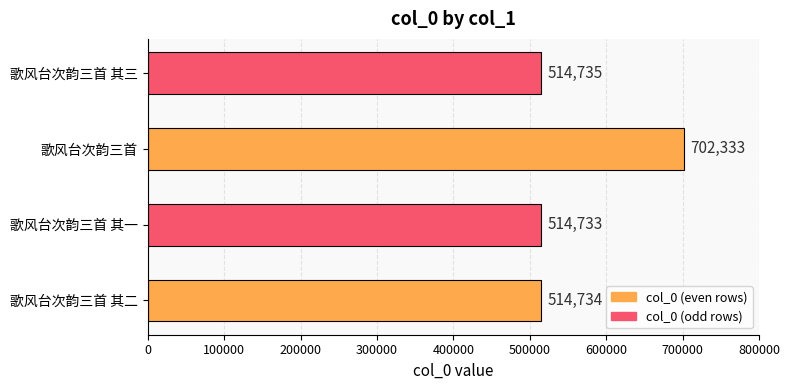

What is the smallest value displayed?

514733